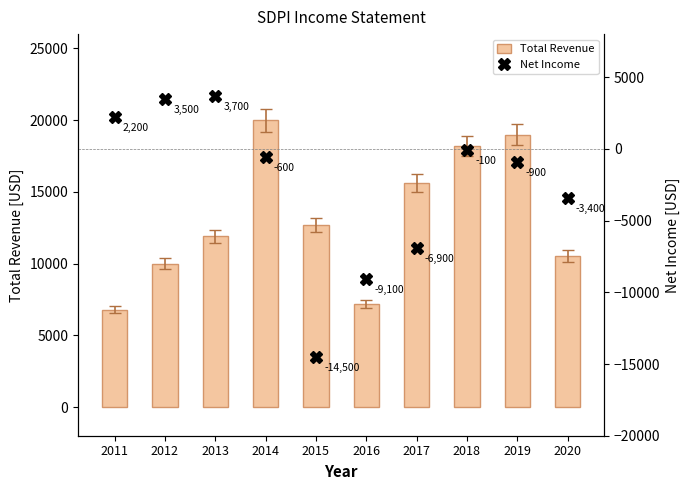

List the labels in order of Total Revenue value, largest first.

2014, 2019, 2018, 2017, 2015, 2013, 2020, 2012, 2016, 2011